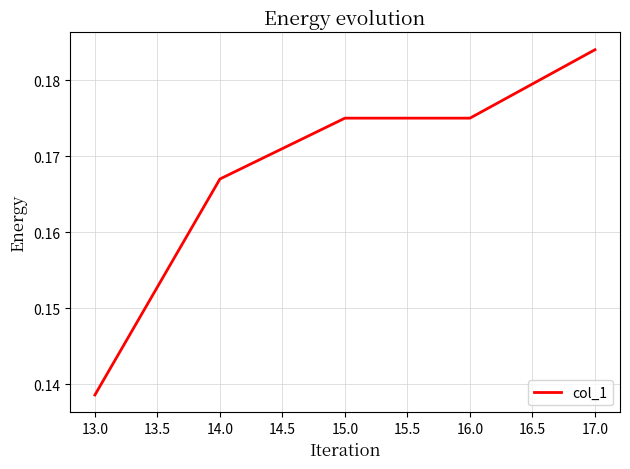

At which category does the chart reach its peak across all series?

17.0